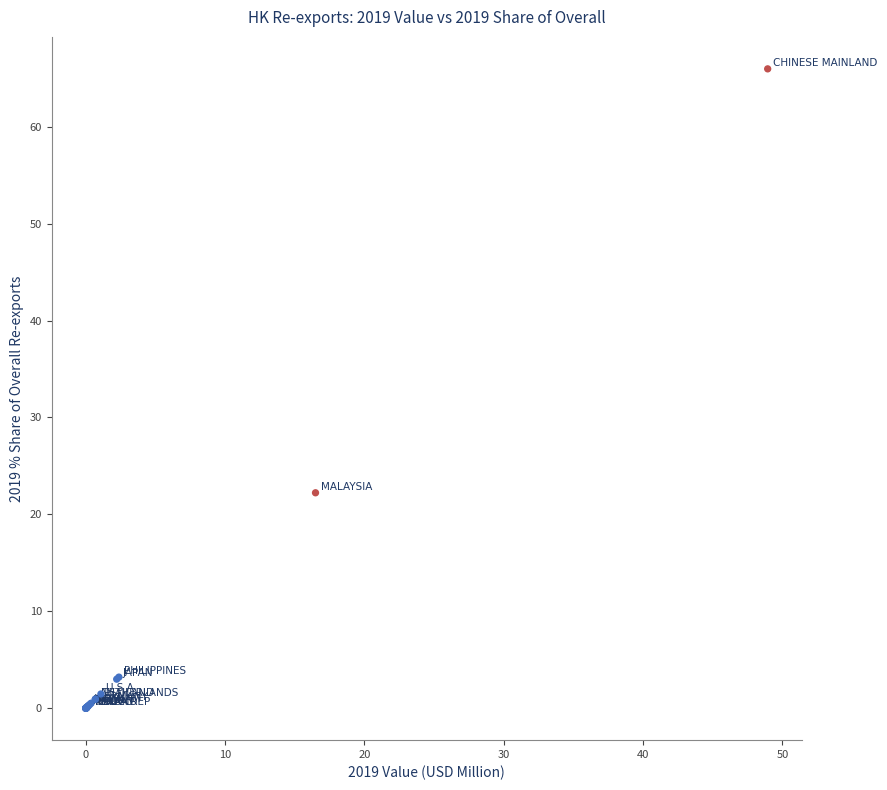

What Y value in the scatter plot is closest to 32?

22.2